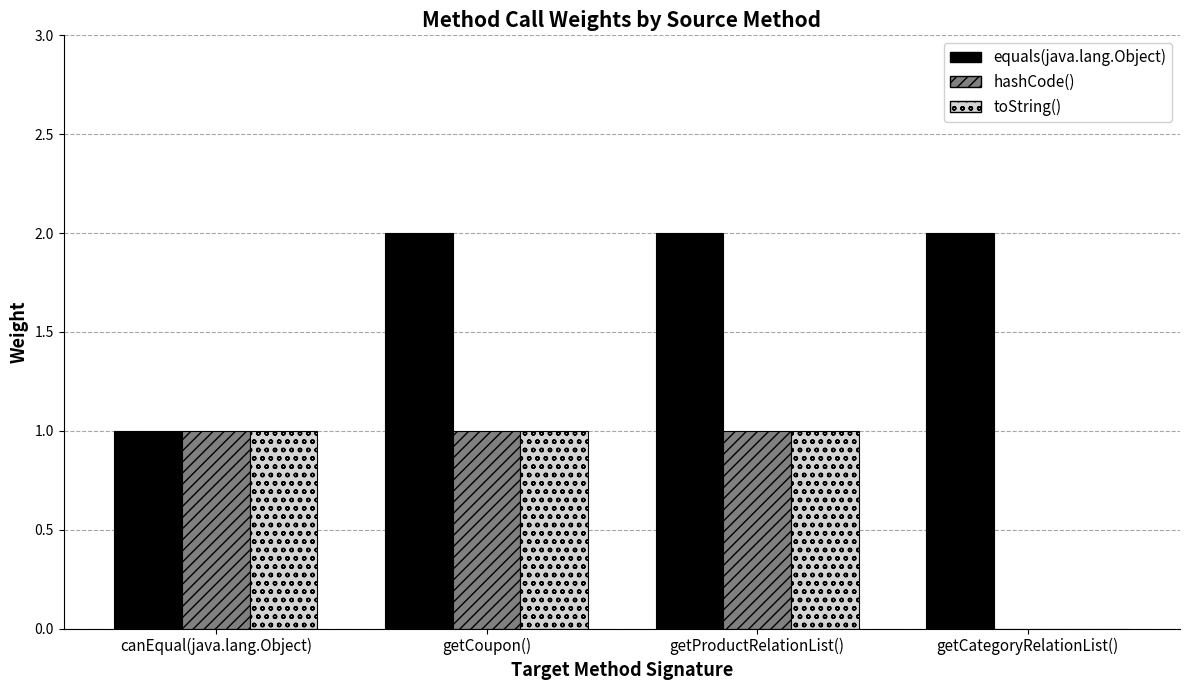

Reading left to right, list all the values displayed in this chart.

equals(java.lang.Object): 1	2	2	2
hashCode(): 1	1	1	0
toString(): 1	1	1	0